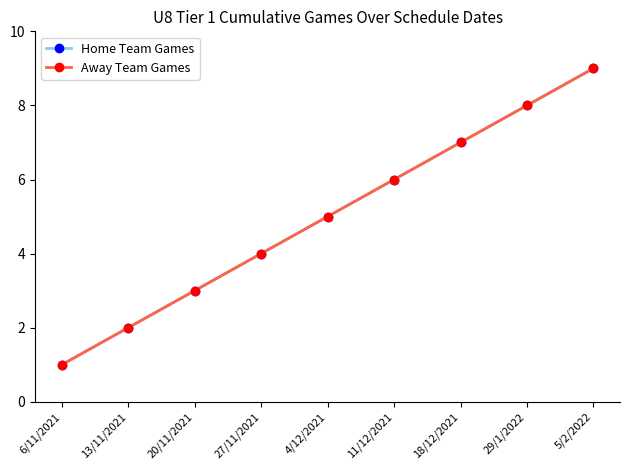

What is the difference between the maximum and minimum values in the Home Team Games series?

8